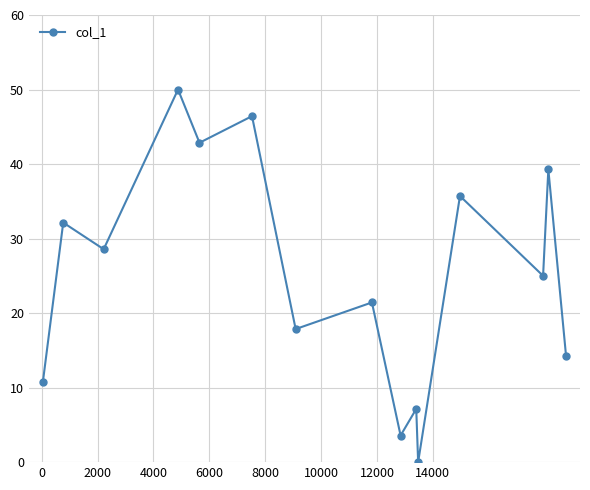

How many lines are shown in the chart?

1